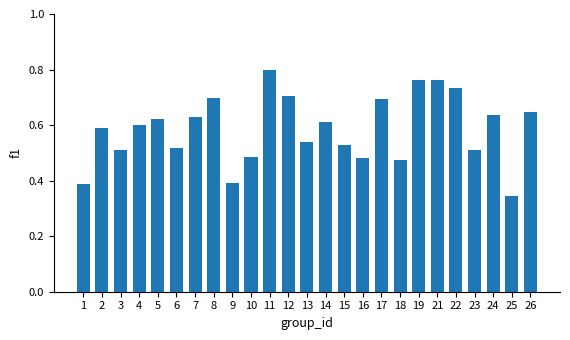

How many bars are there in total?

25